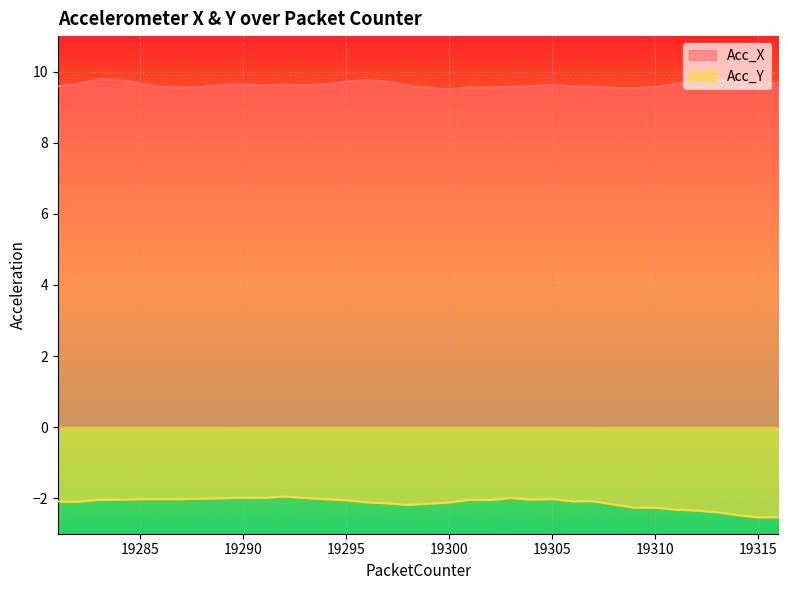

What is the value of the Acc_Y point at the 12th from the left?

-1.9